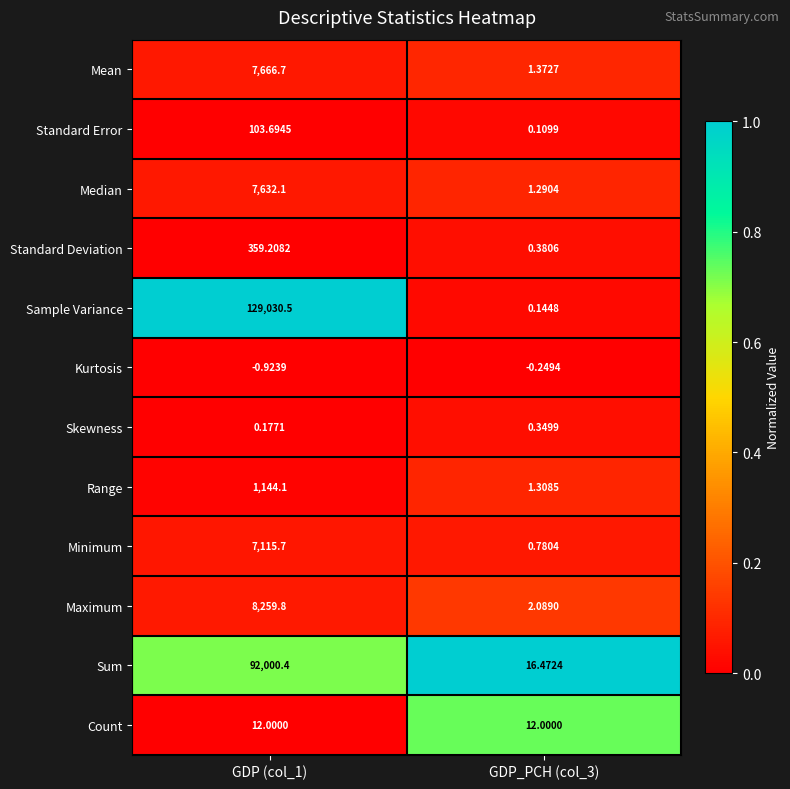

Rank the series at GDP_PCH (col_3) from lowest to highest value.

Kurtosis, Standard Error, Sample Variance, Skewness, Standard Deviation, Minimum, Median, Range, Mean, Maximum, Count, Sum